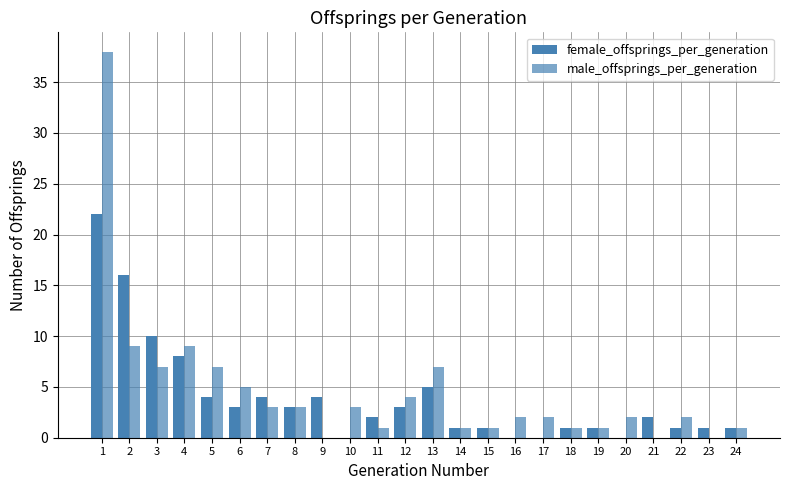

True or false: female_offsprings_per_generation has a value of 2 at 18.

False